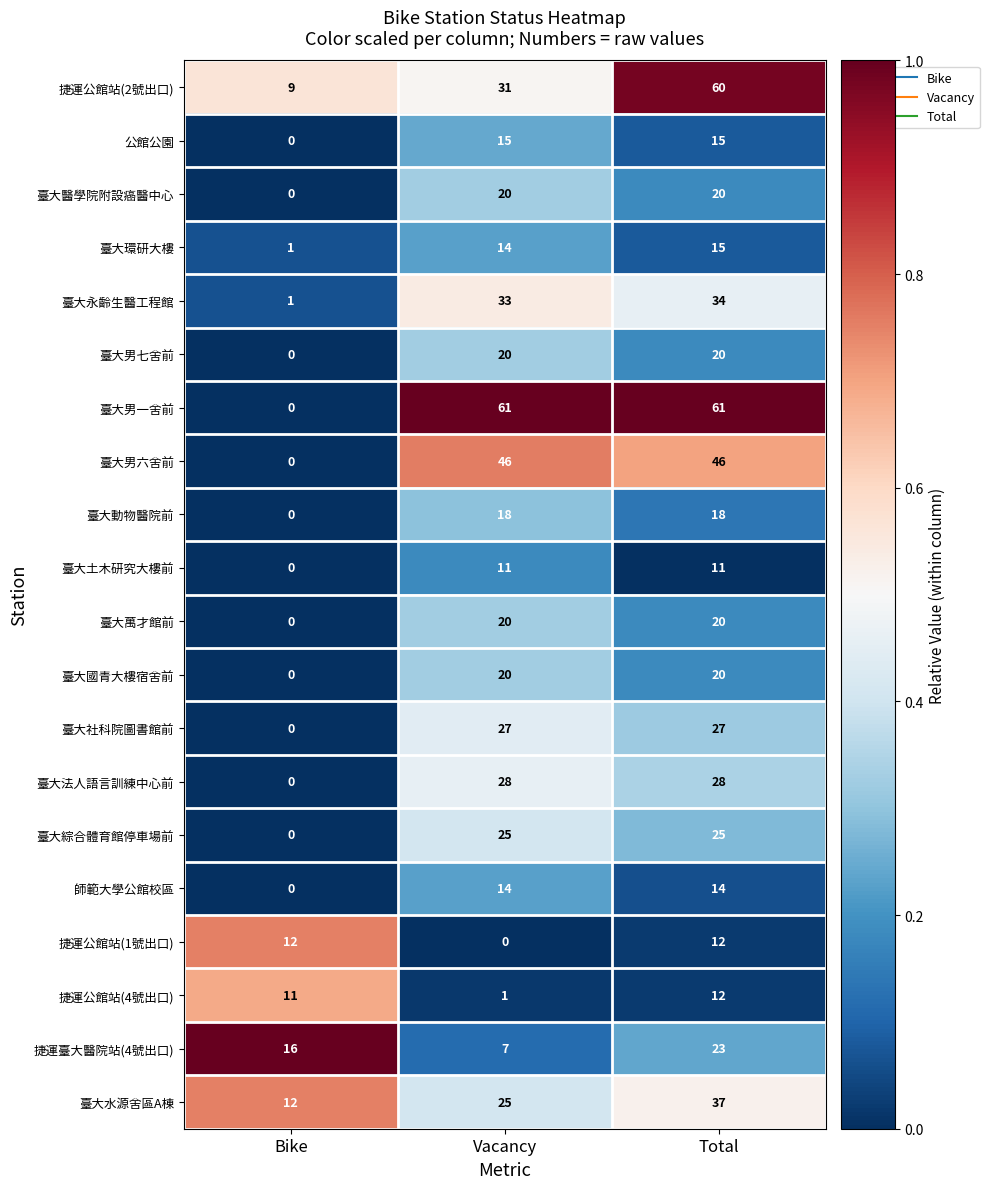

What is the greatest value displayed?

61